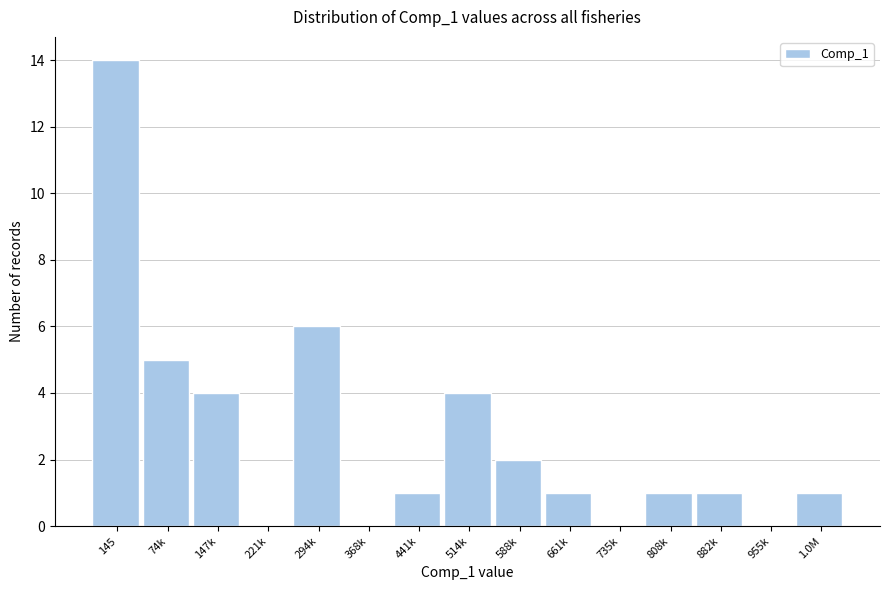

Reading left to right, what are all the values shown in this chart?

145=14	74k=5	147k=4	221k=0	294k=6	368k=0	441k=1	514k=4	588k=2	661k=1	735k=0	808k=1	882k=1	955k=0	1.0M=1